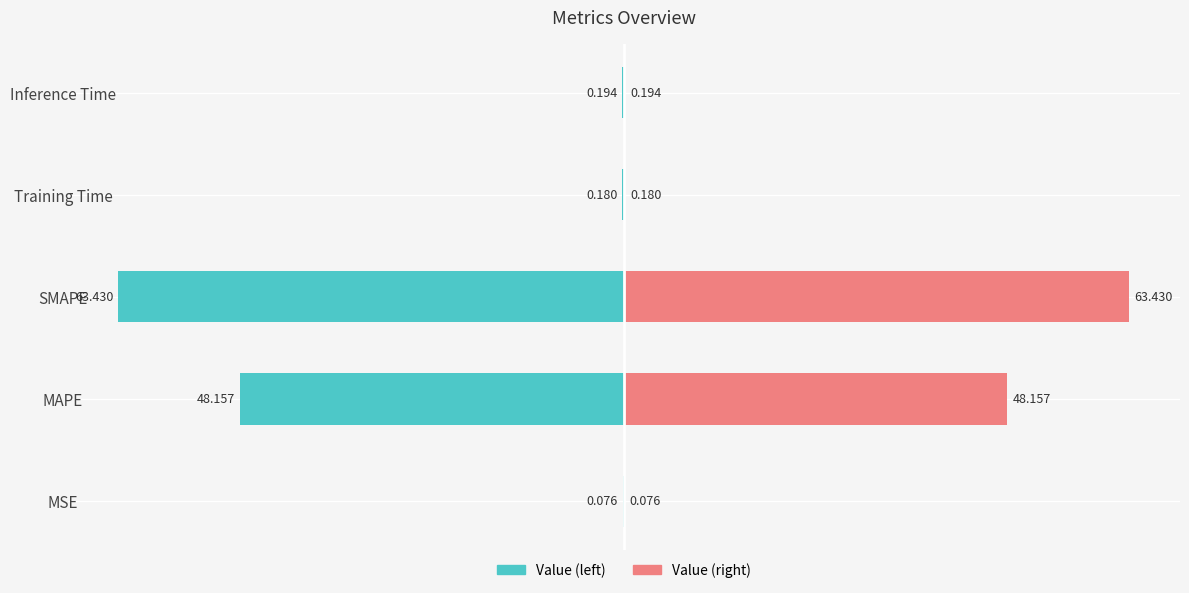

At how many categories does at least one series exceed -60?

5